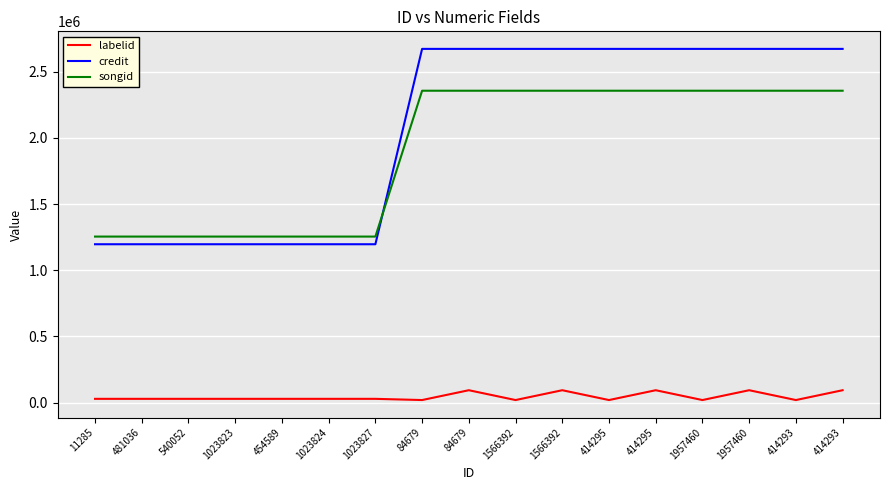

Which series has the largest total across all categories?

credit